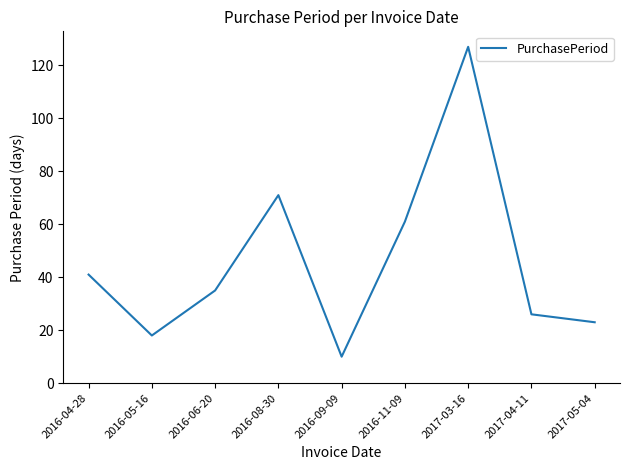

The value at 2016-09-09 is 10. True or false?

True